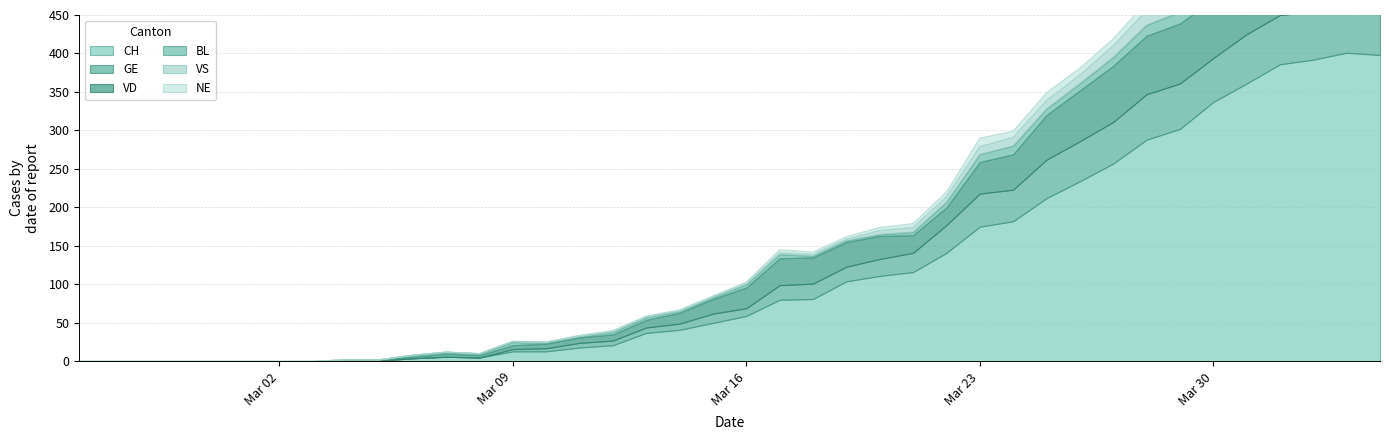

True or false: VS and VD intersect in this chart.

False